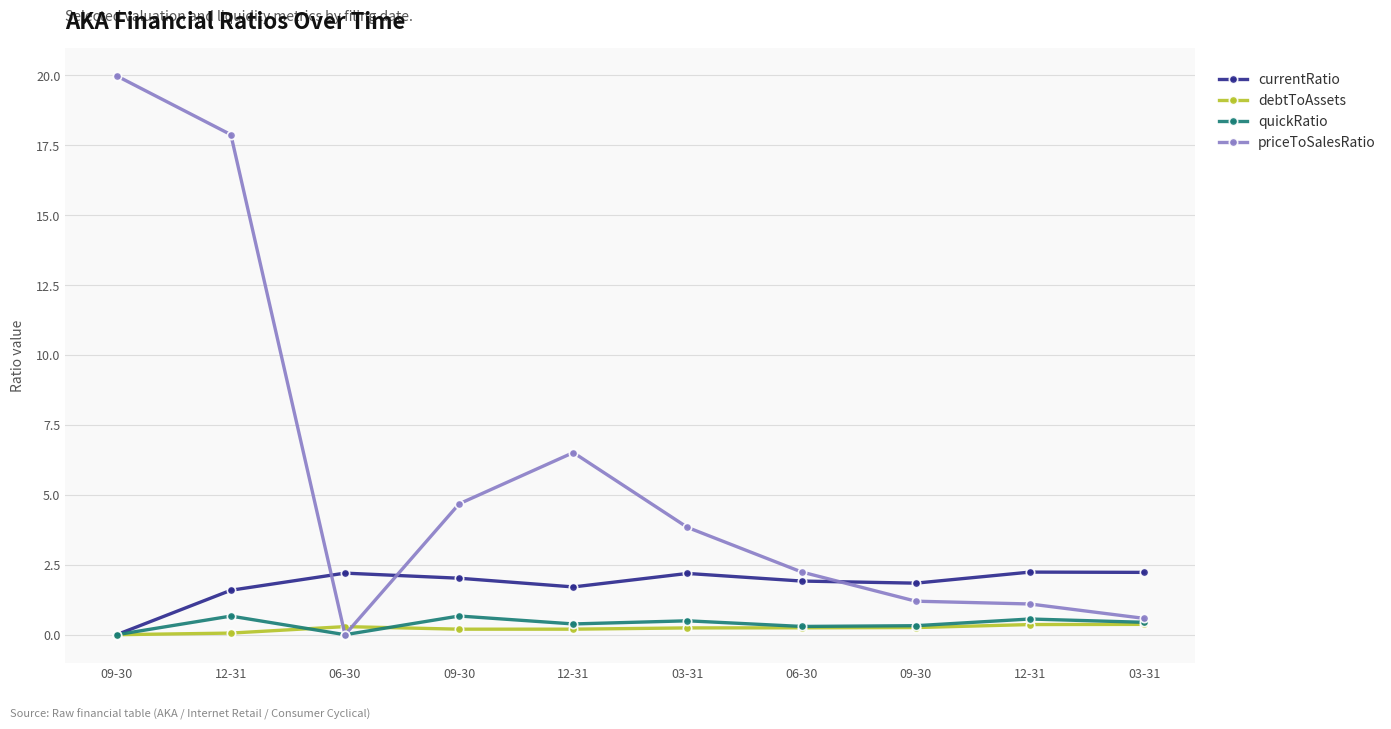

Rank the series by their maximum value, from highest to lowest.

priceToSalesRatio, currentRatio, quickRatio, debtToAssets